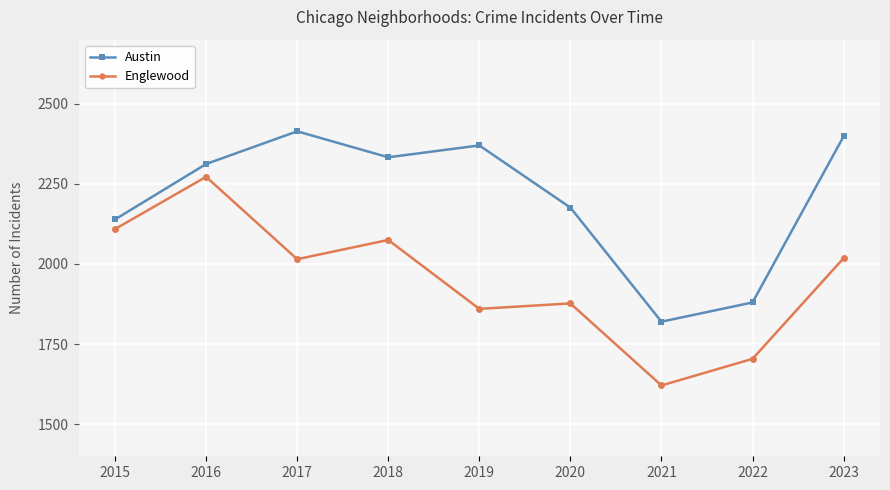

At how many categories does at least one series exceed 2239?

5